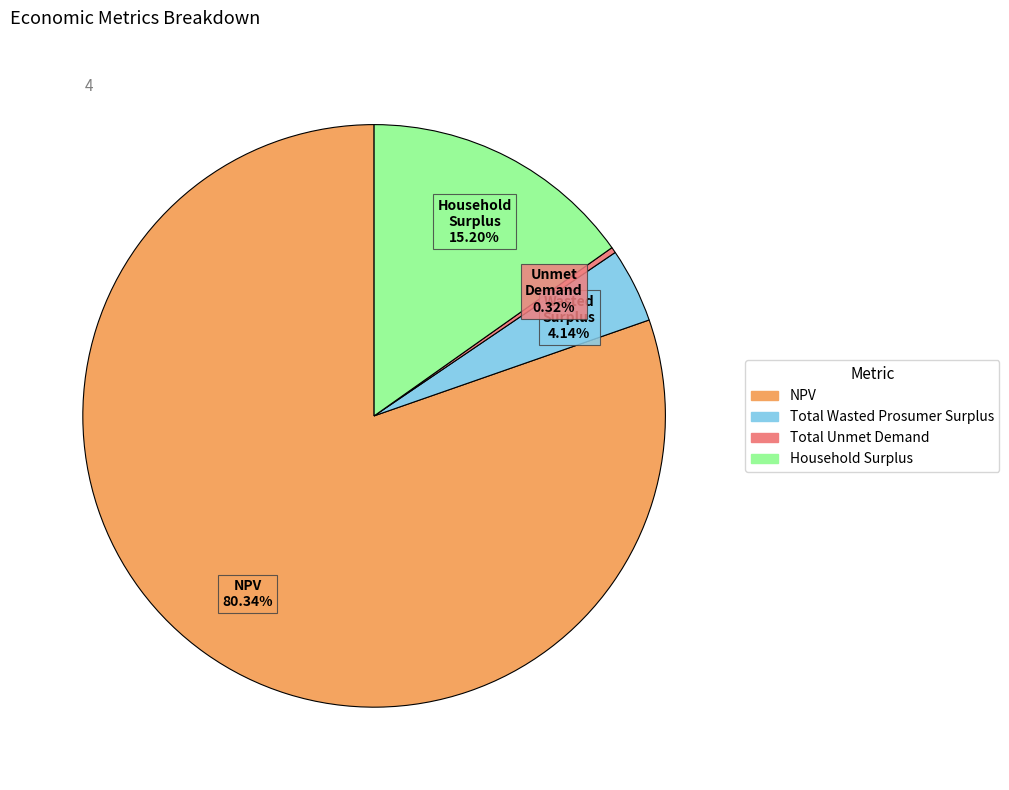

What is the ratio of the value at Household Surplus to the value at Total Wasted Prosumer Surplus?

3.7